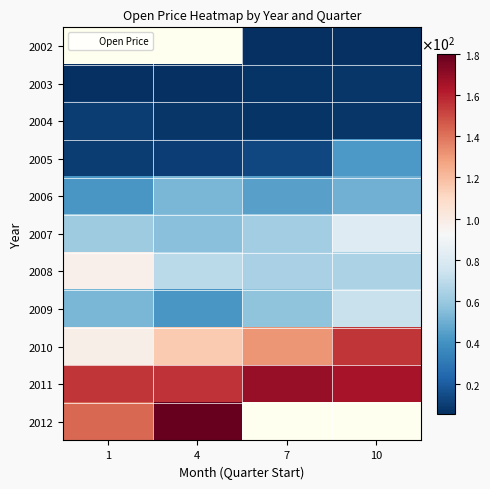

Which has a higher value, 10 or 4?

4